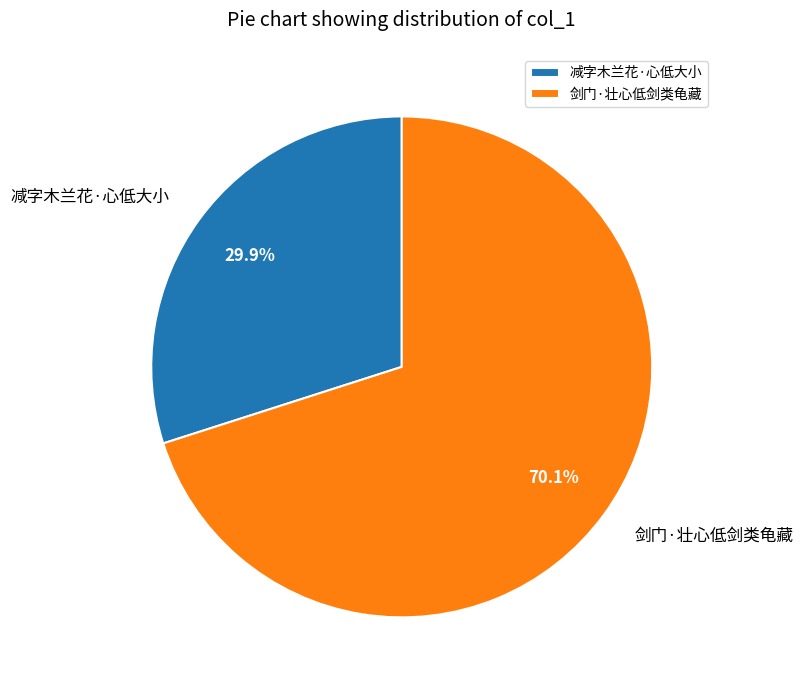

True or false: 剑门·壮心低剑类龟藏 accounts for 78% of the total.

False